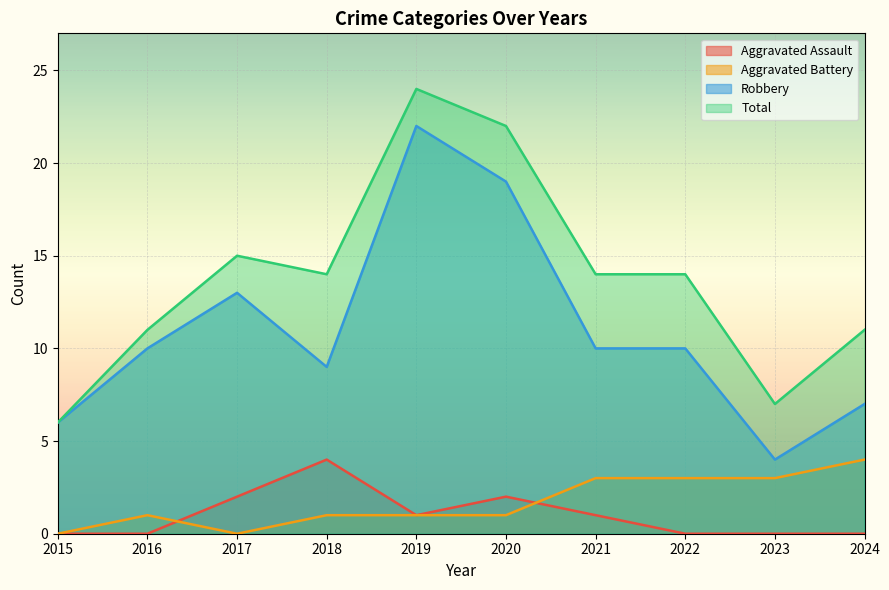

What is the value of the Aggravated Battery point at the 9th from the left?

3